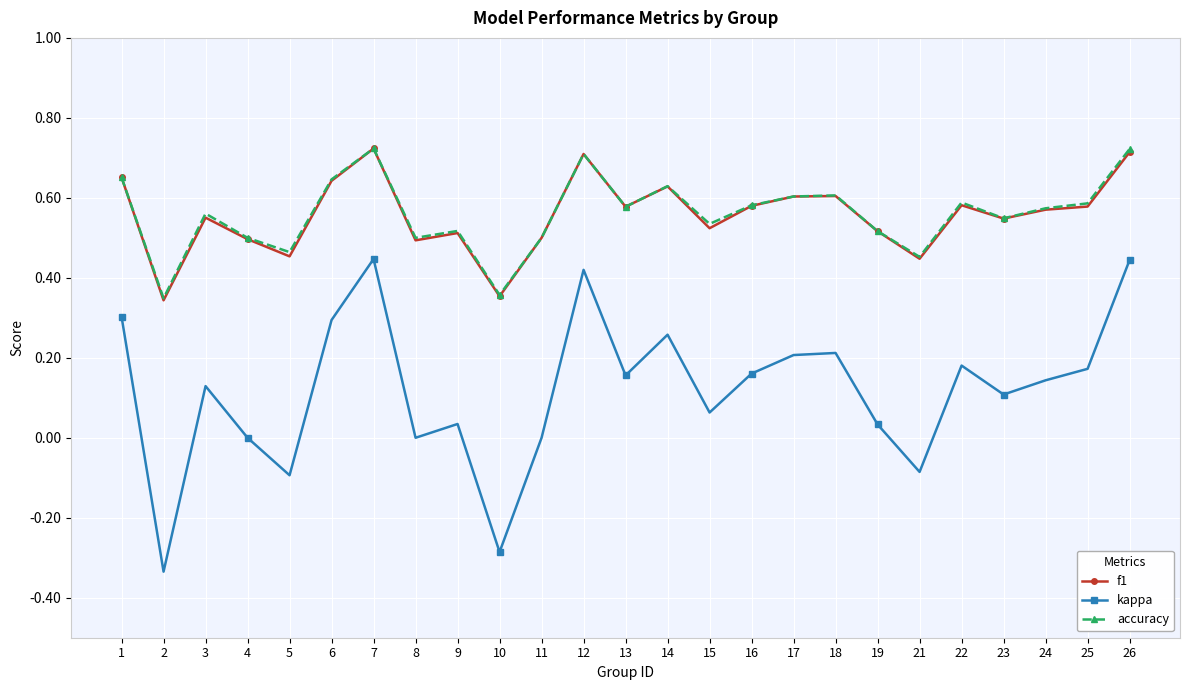

Which series has the largest range (max minus min)?

kappa